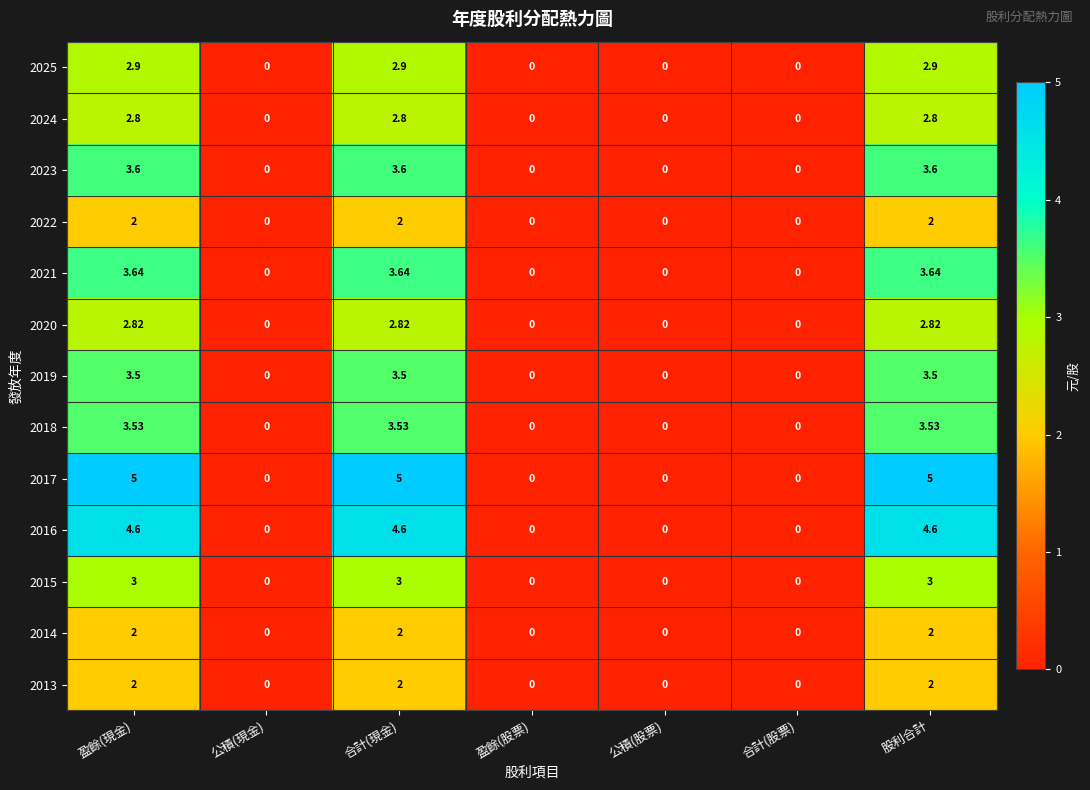

How many series are shown in this chart?

13